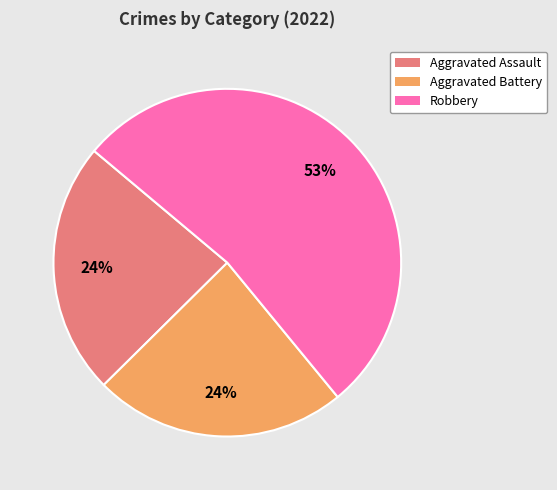

To the nearest percent, what is the average slice percentage?

33%